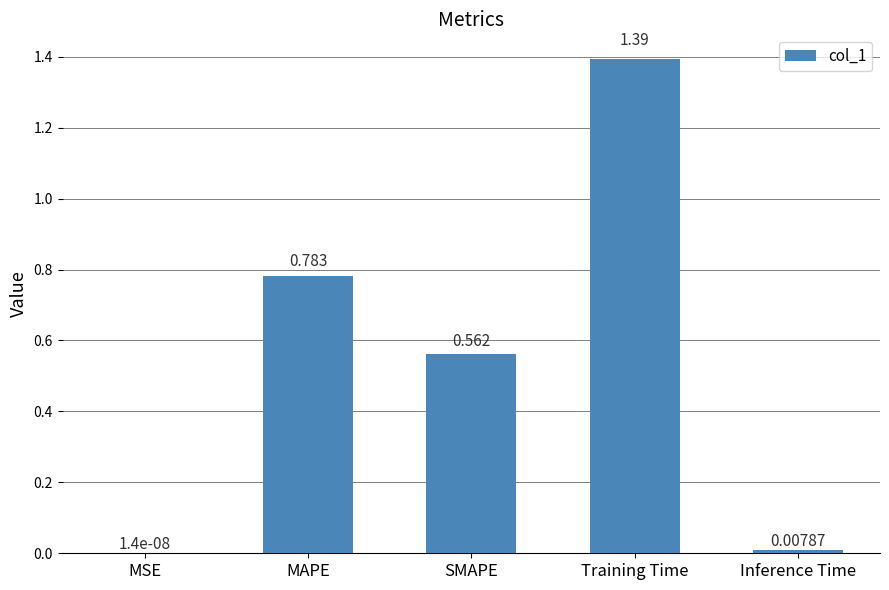

Between MSE and Inference Time, which is larger?

Inference Time